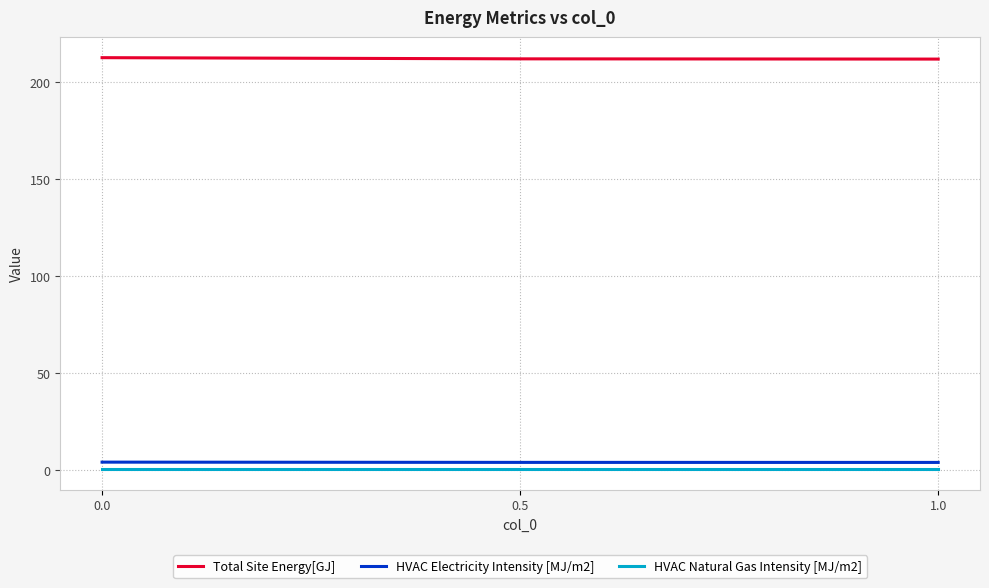

How many series are shown in this chart?

3